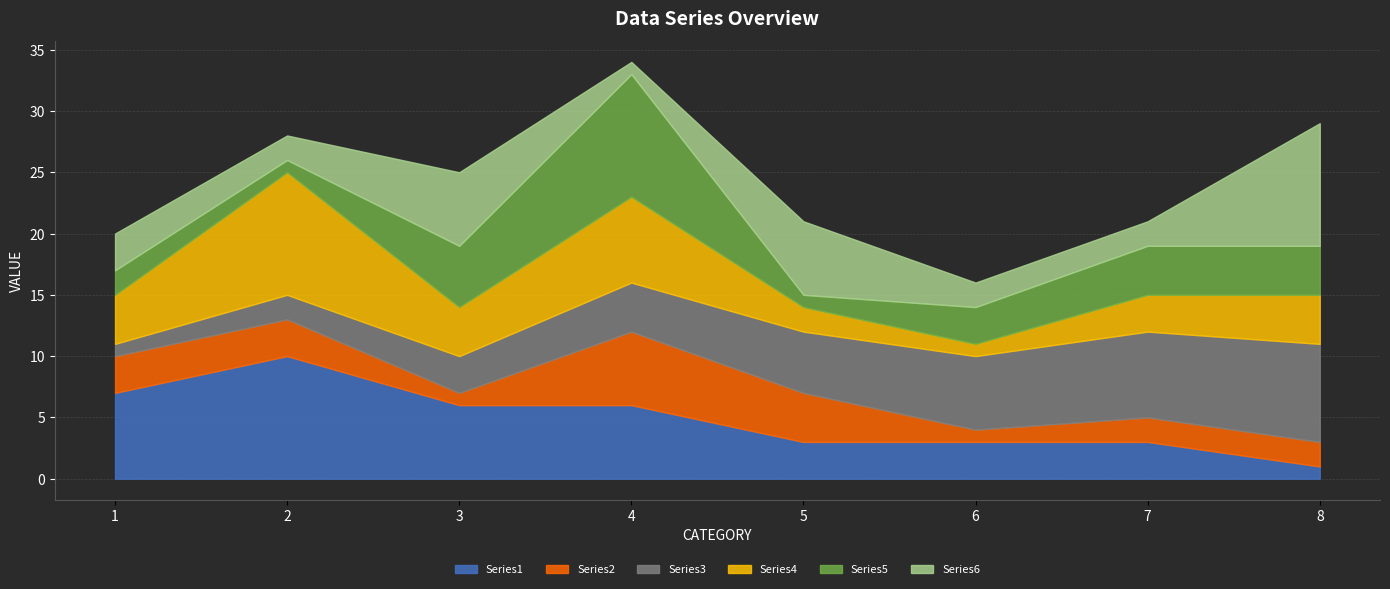

Which series changed the most between 5 and 7?

Series6